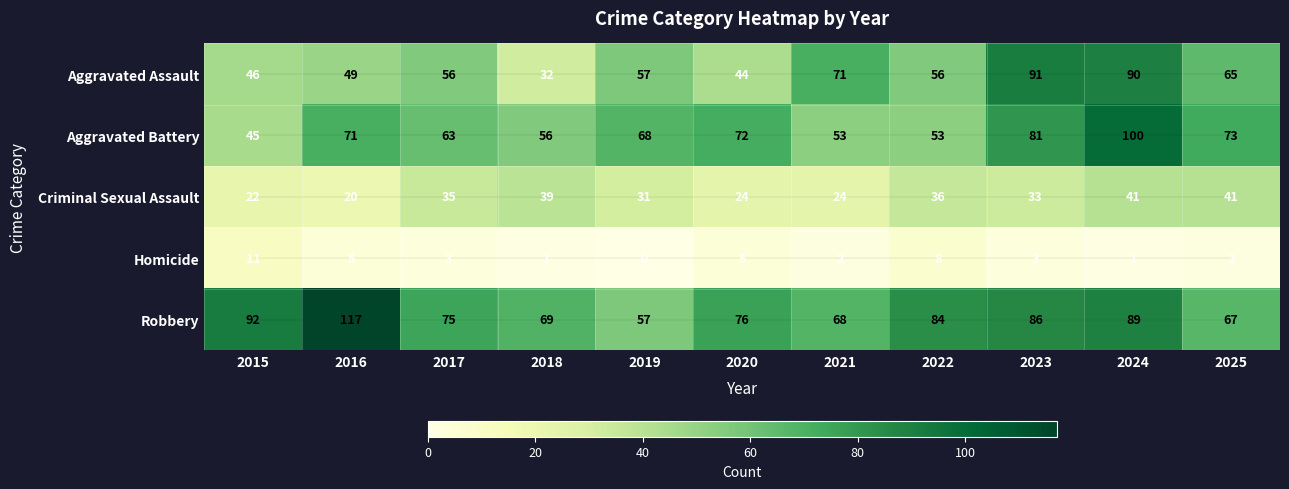

Which series changed the most between 2015 and 2017?

Aggravated Battery